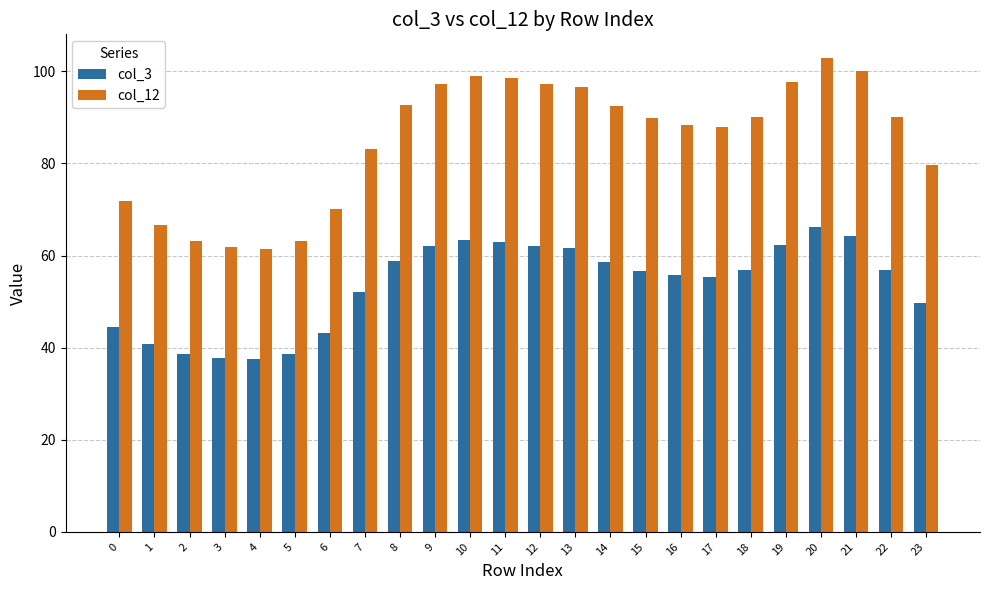

List the series in order of their peak value, lowest first.

col_3, col_12